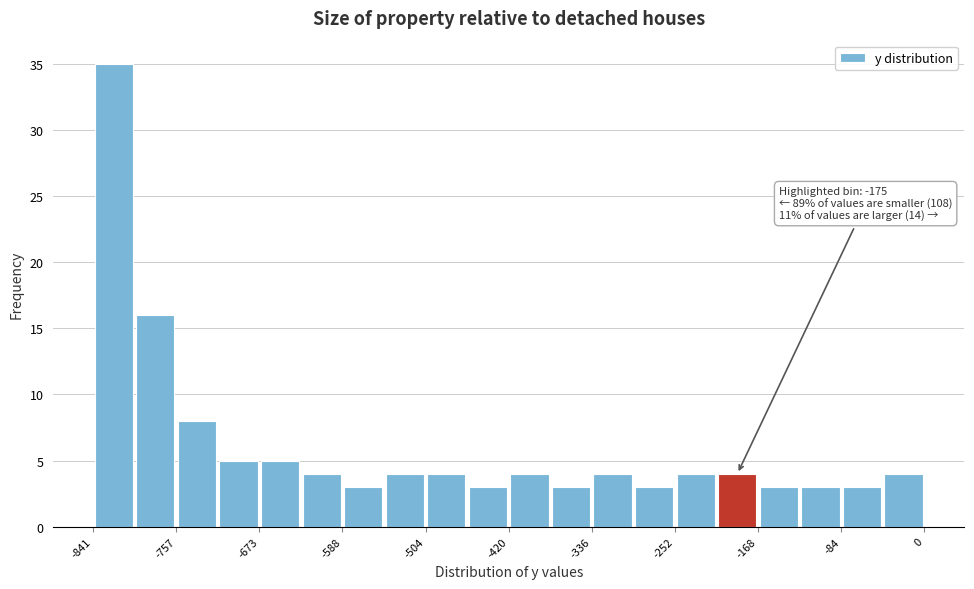

Over which range of the x-axis is the bar tallest?

-840 to -800